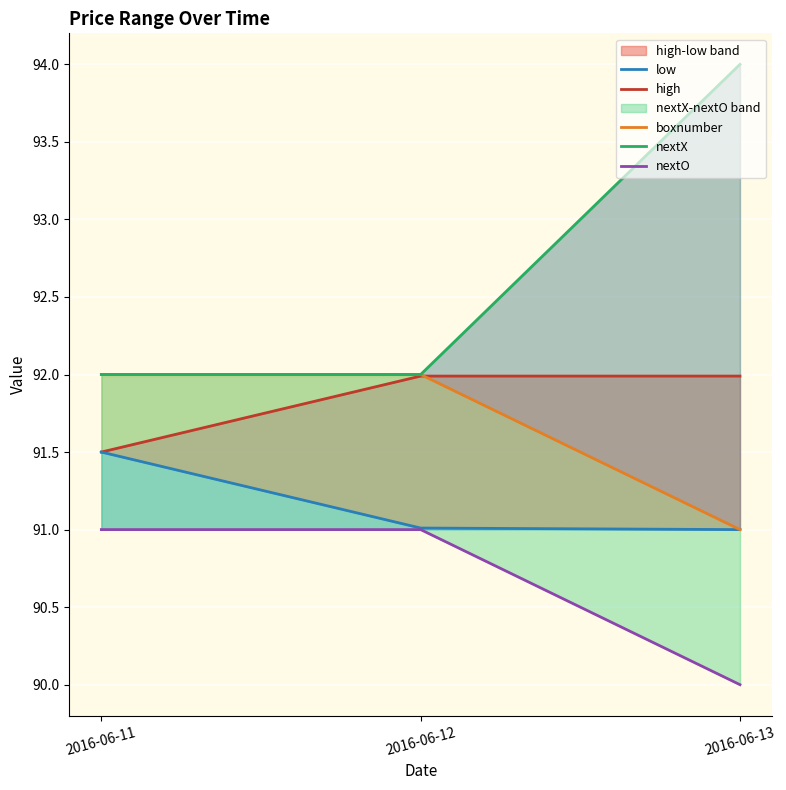

What is the average value of the nextO series?

90.7